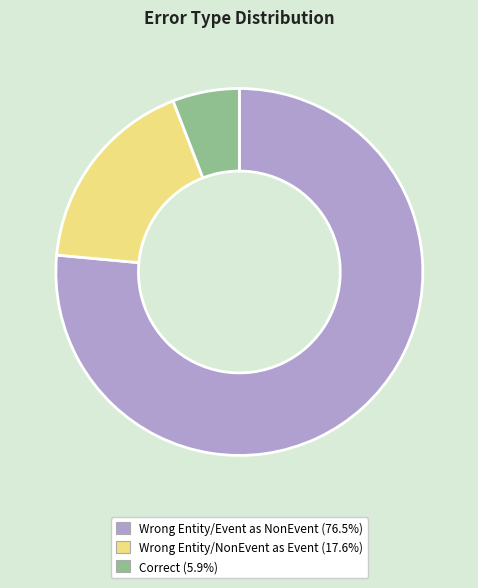

Is there any slice that represents more than half of the pie?

Yes